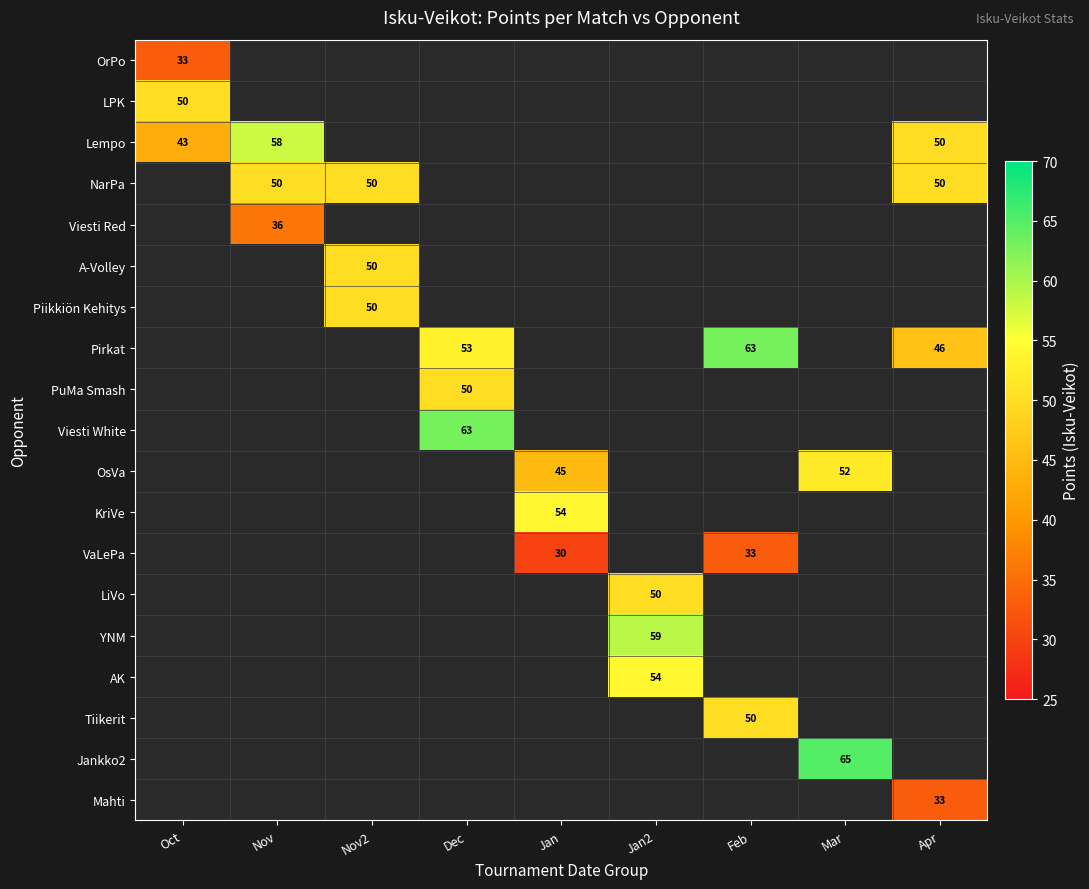

The value of Lempo at Apr is 50. True or false?

True